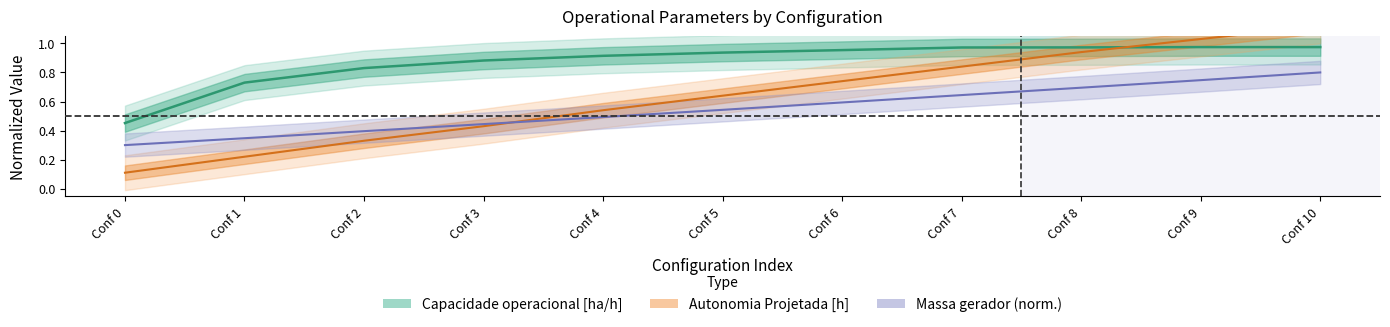

What is the lowest value of the Capacidade operacional [ha/h] series?

0.5